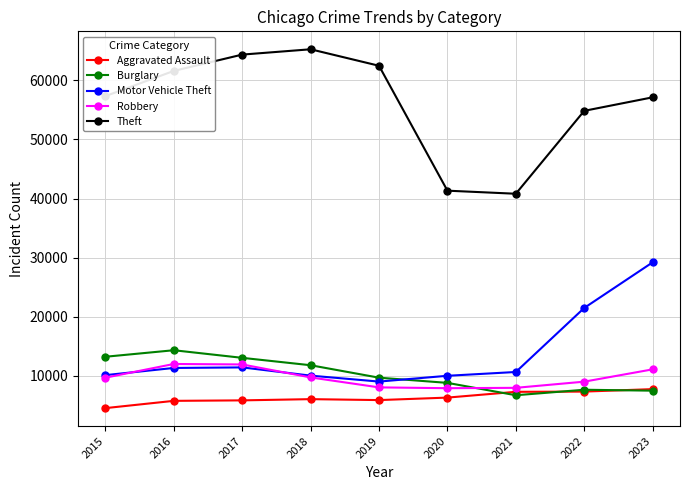

True or false: Motor Vehicle Theft has more than 2 points higher than both neighbors.

False